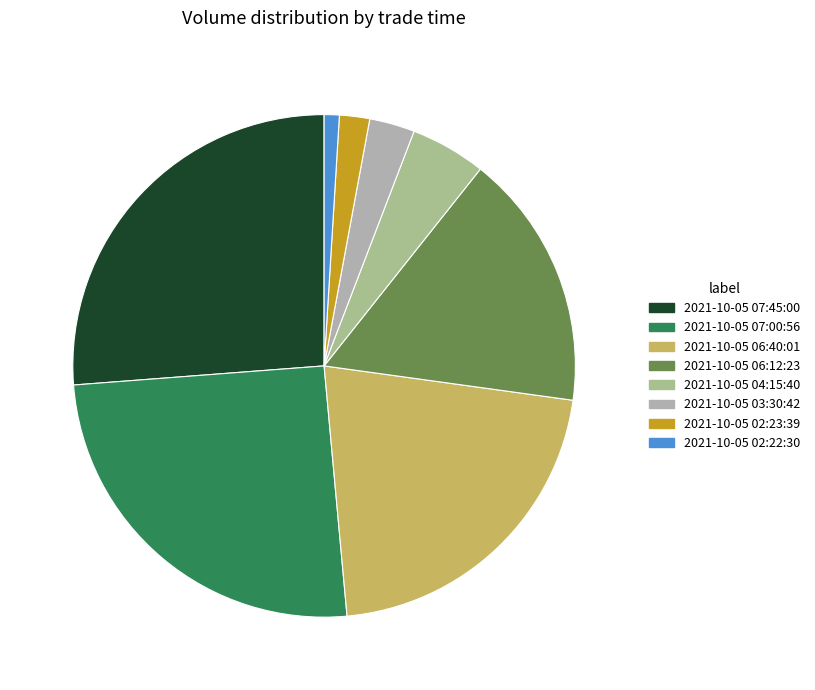

To the nearest percent, what is the difference between the largest and smallest slice percentages?

25%